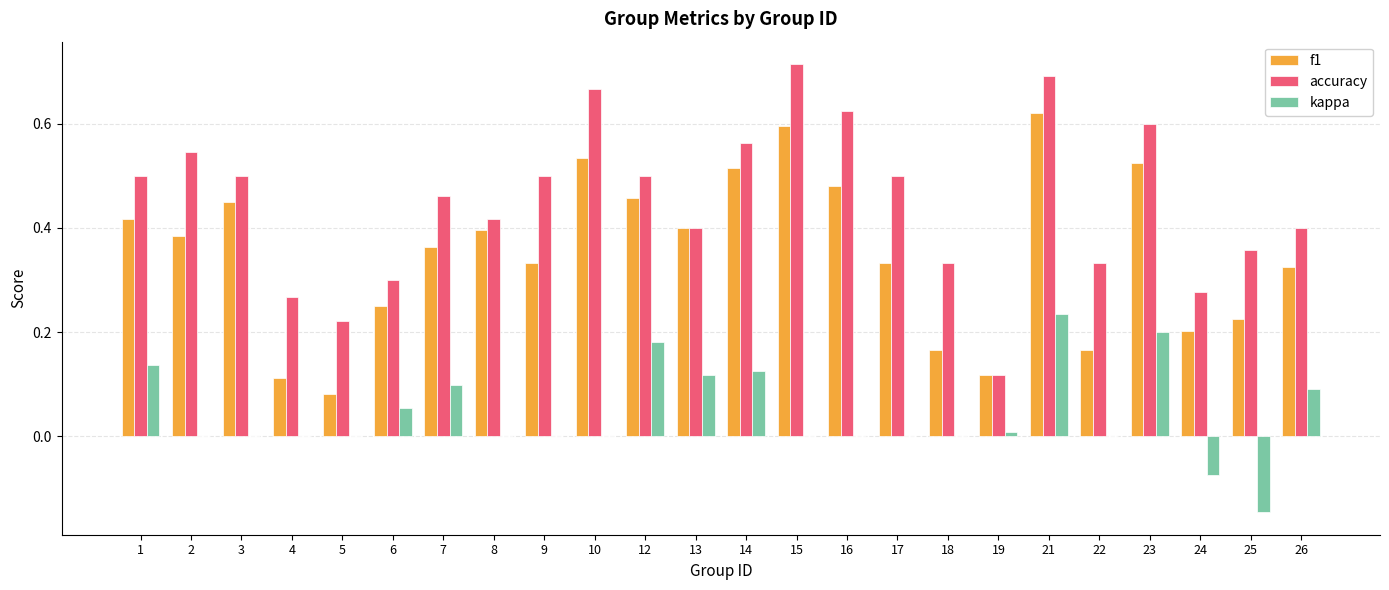

What is the sum of the accuracy values at 17 and 15?

1.2